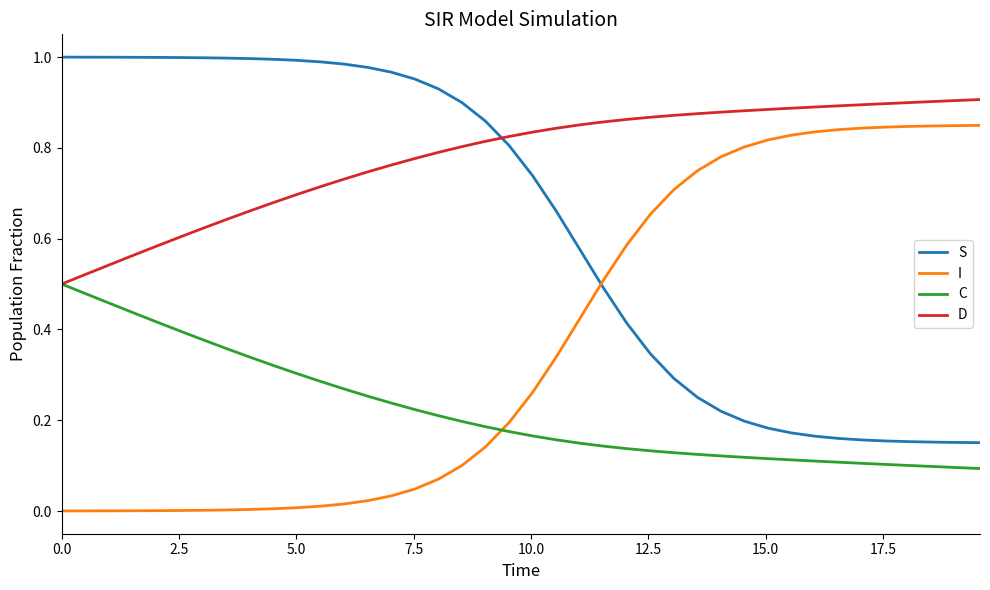

Which series has the largest total across all categories?

D